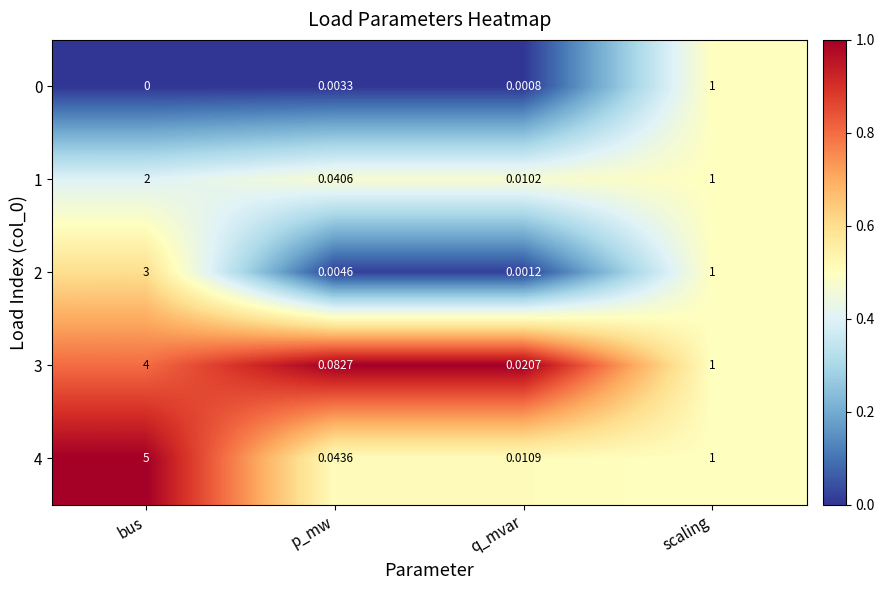

Where does the 2 series first go above 1?

bus